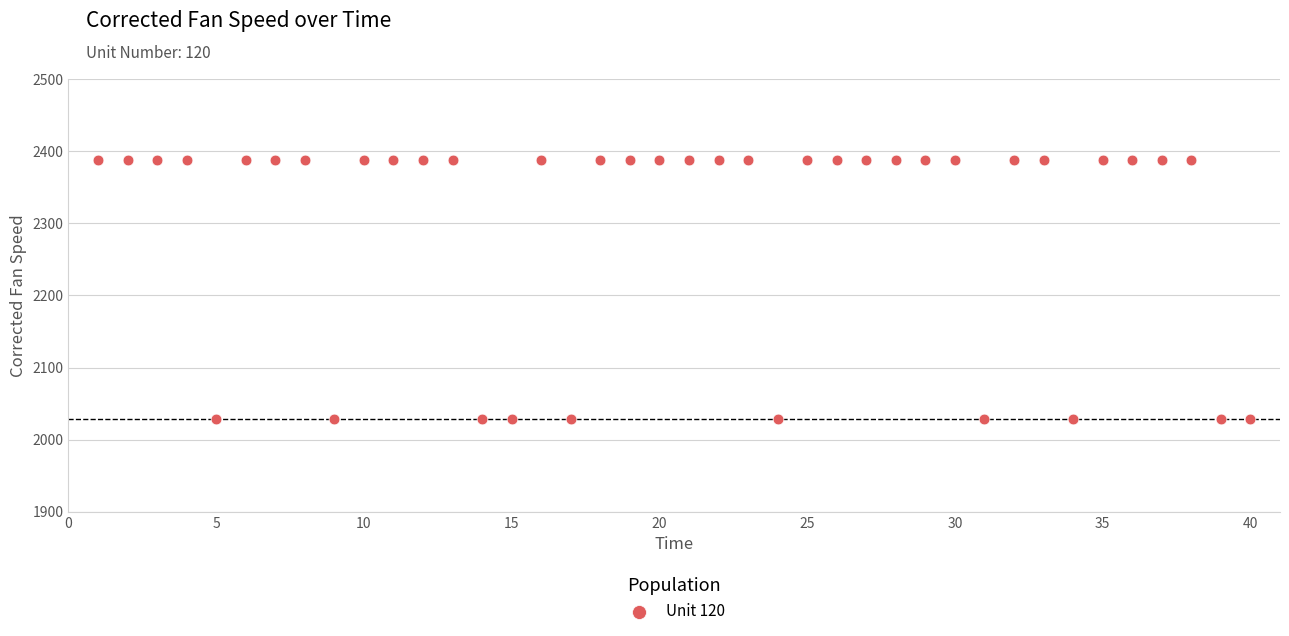

What is the range of Y values (max minus min)?

359.9